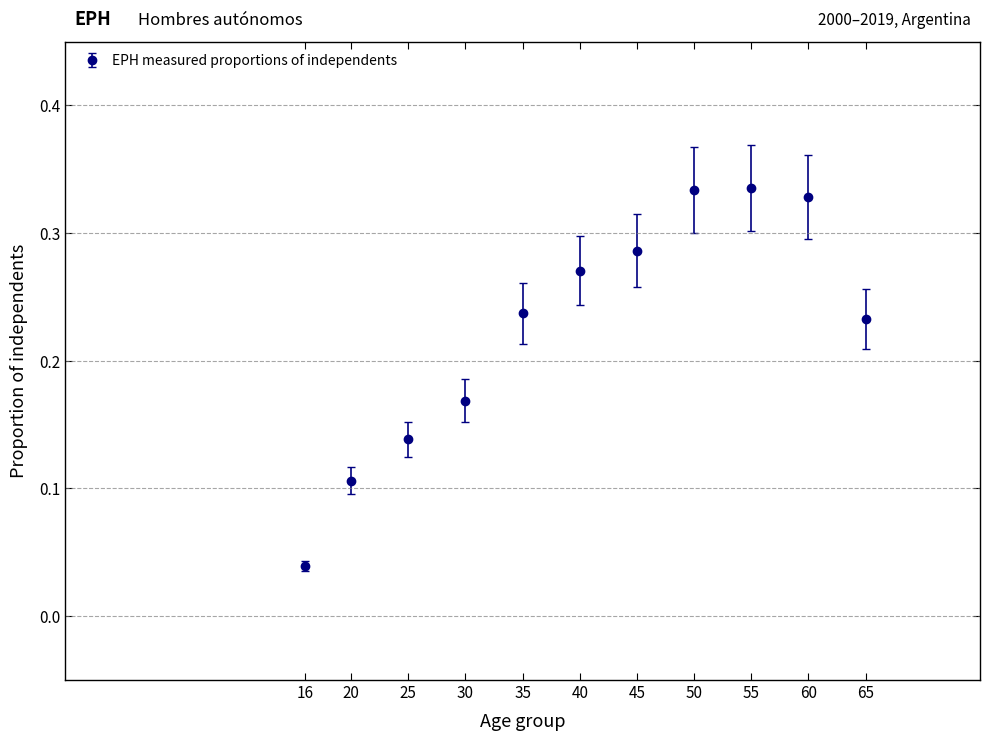

What is the change in value from 20 to 65?

+0.1